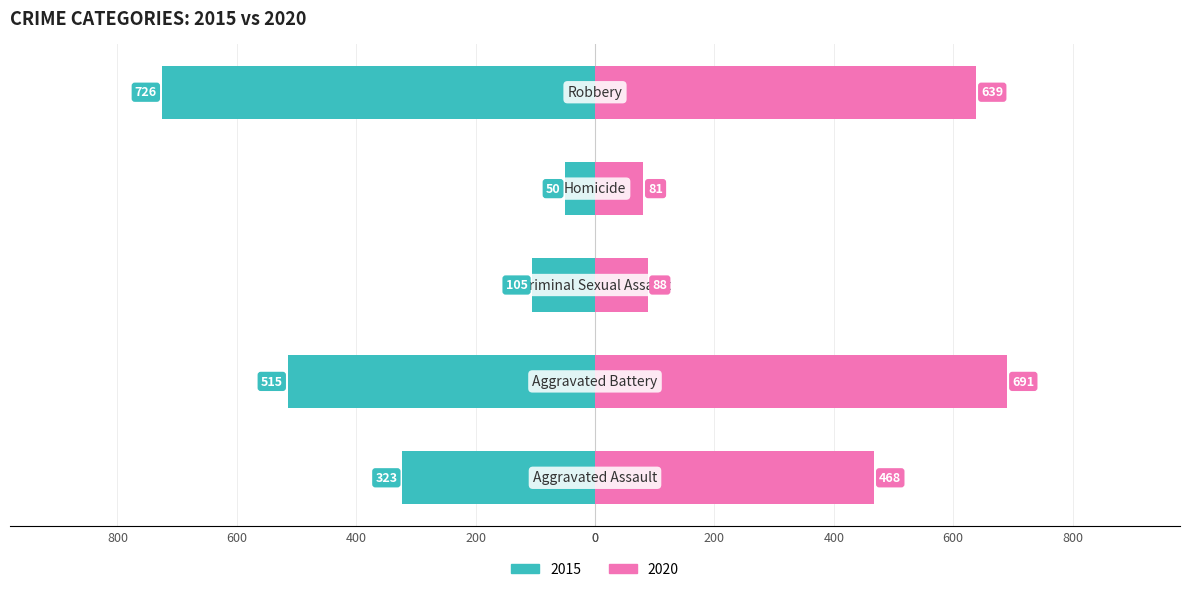

What is the value of the 2020 bar at the 1st from the left?

468